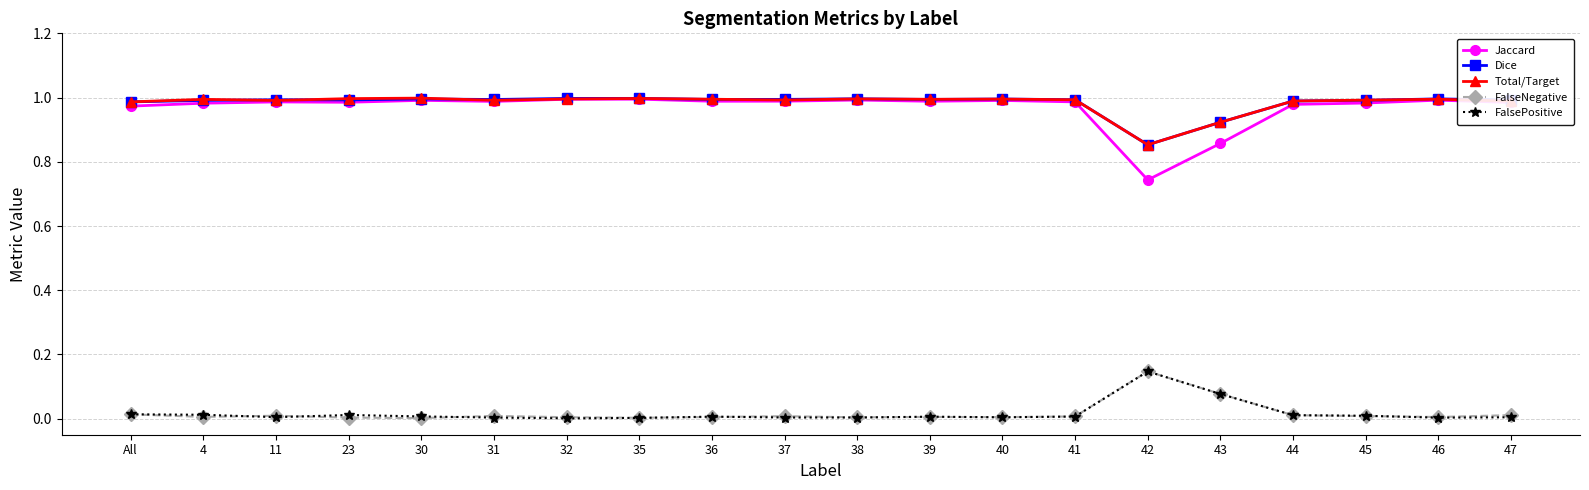

Is this an area chart (filled region under the line)?

No